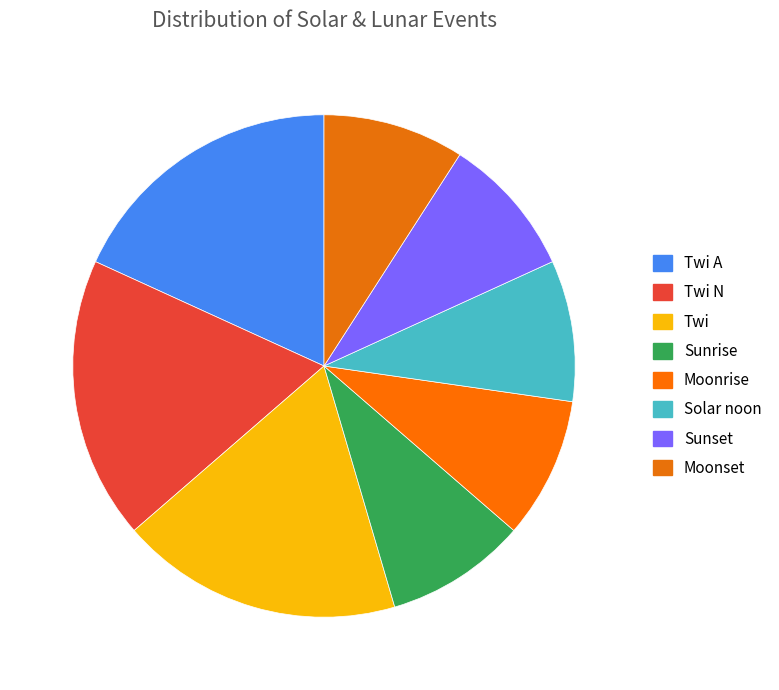

To the nearest percent, what is the difference between the Twi A and Moonset slice percentages?

9%